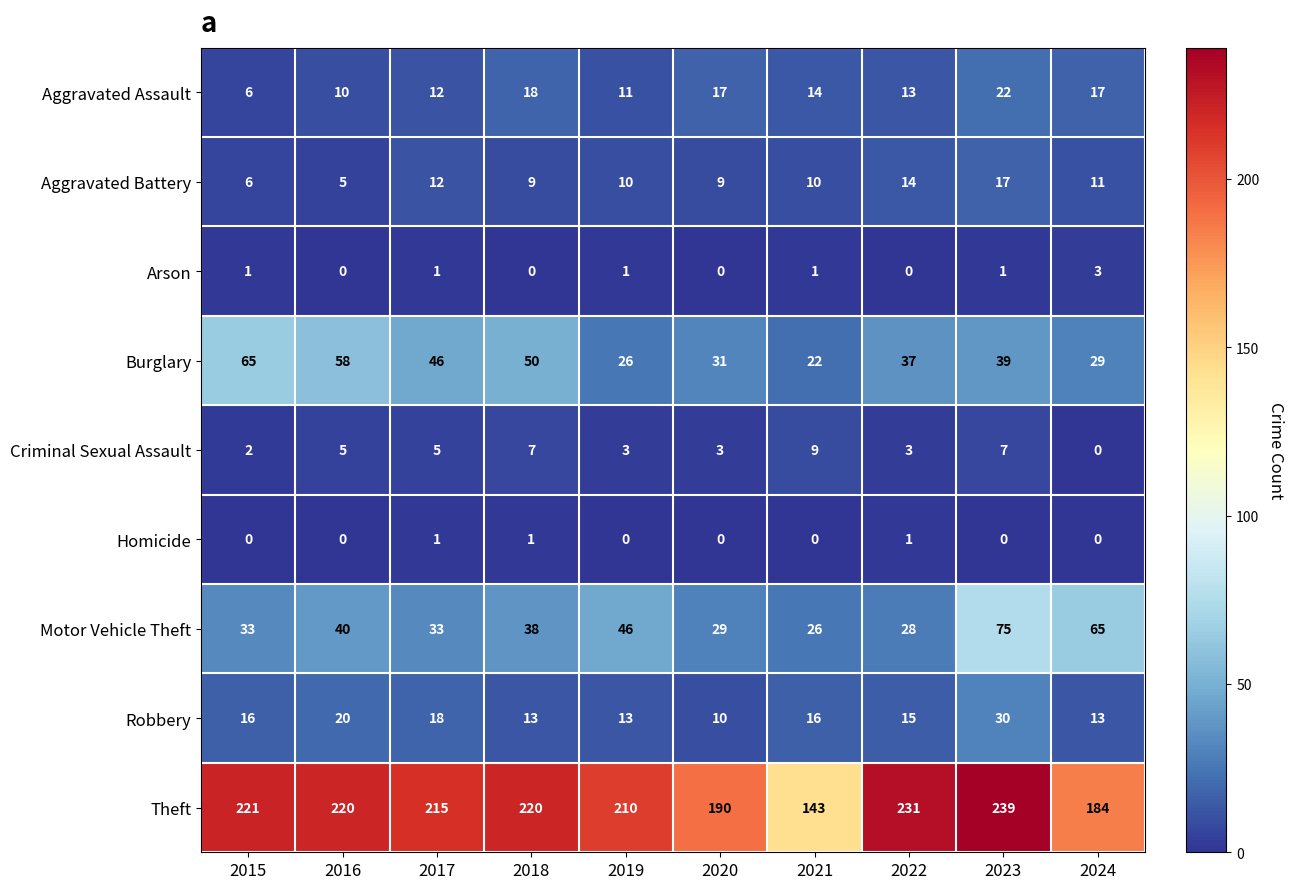

How many series are shown in this chart?

9